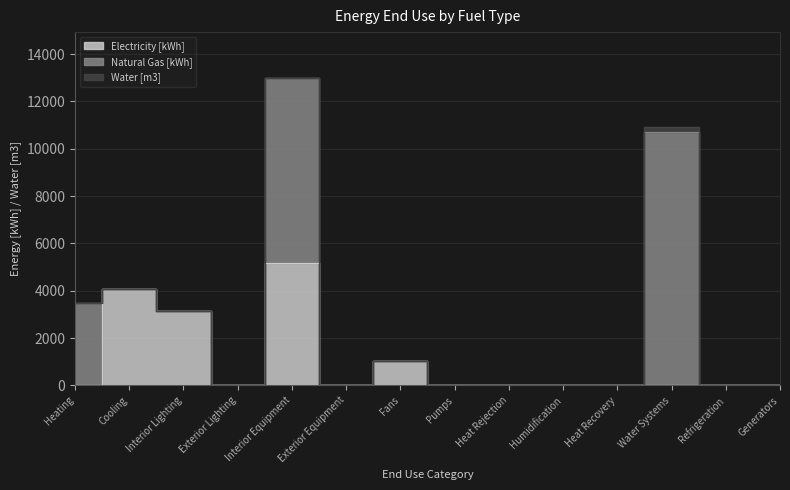

How many interior local peaks does the Water [m3] series have?

1